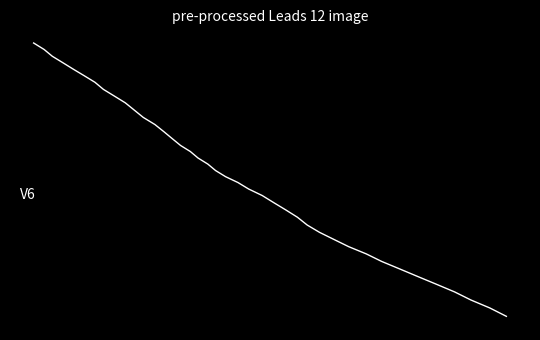

What is the value of the 18th point from the left?

-164.8